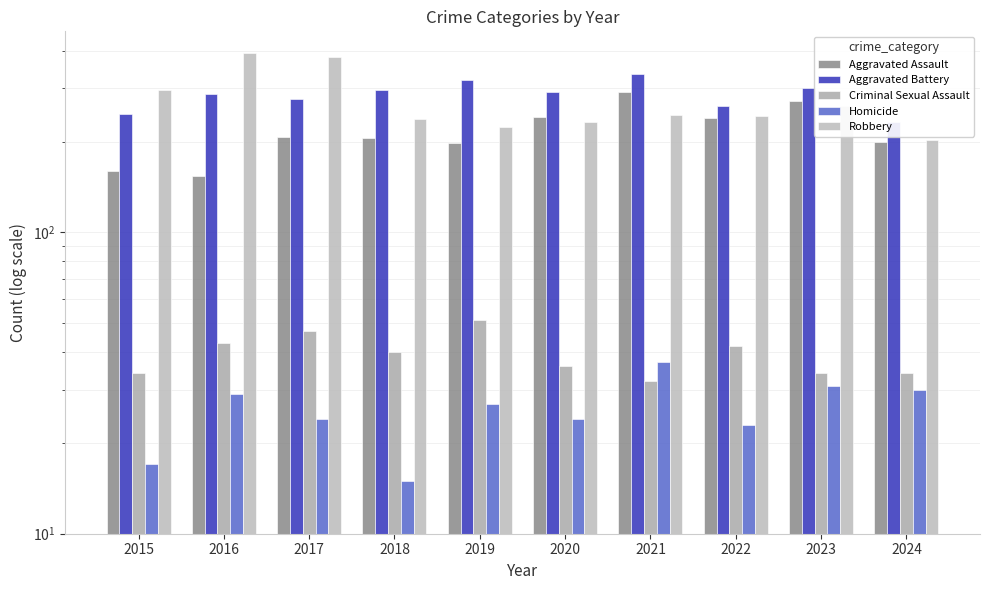

At which category does the chart reach its minimum across all series?

2018